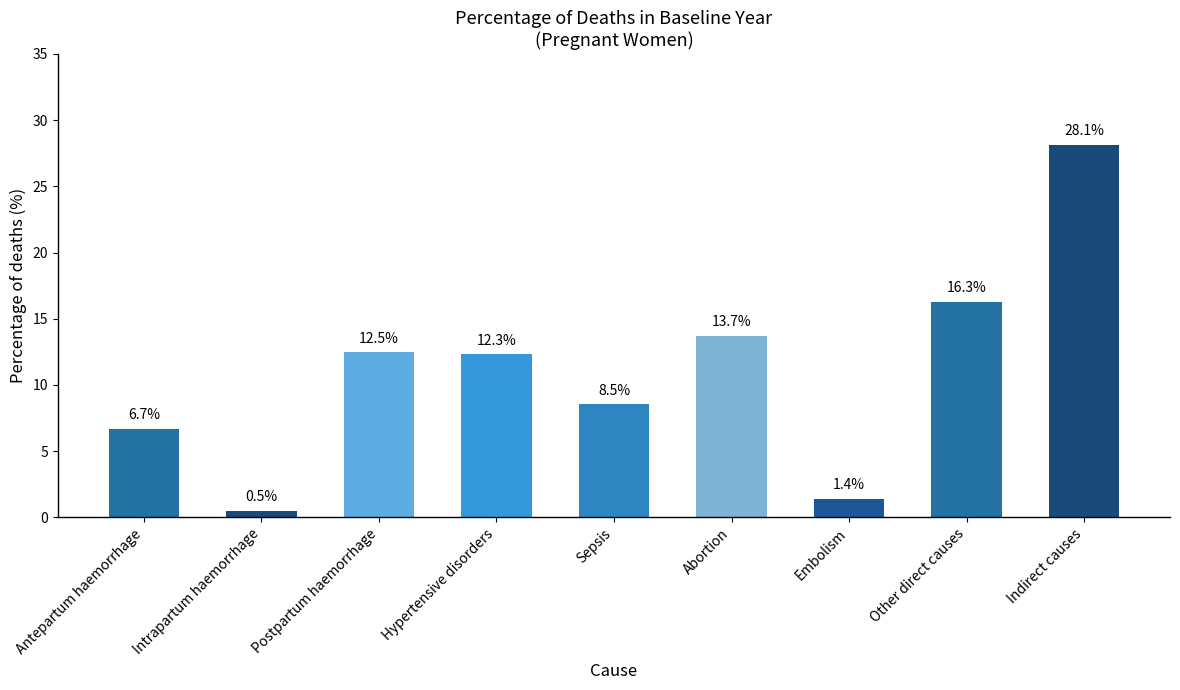

What position from the left is Antepartum haemorrhage?

1